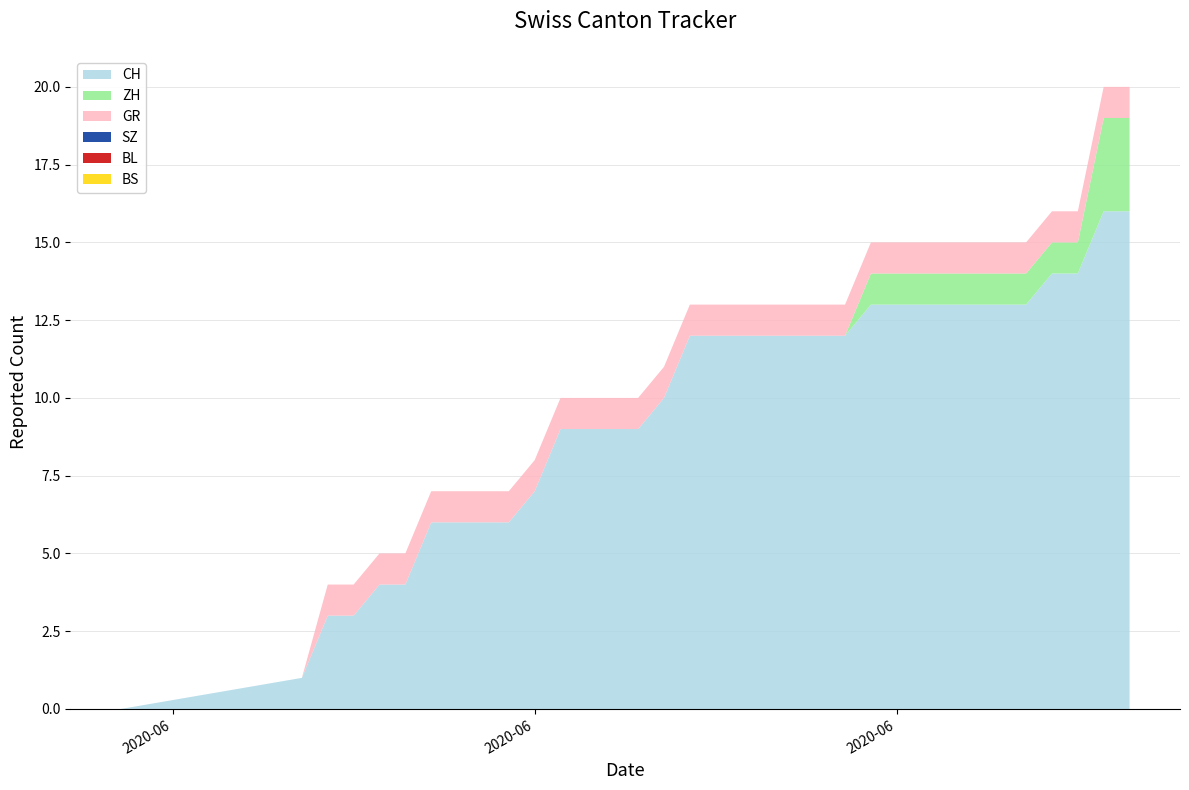

Reading left to right, what are all the values shown in this chart?

CH: 2020-05-31=0	2020-06-07=1	2020-06-08=3	2020-06-09=3	2020-06-10=4	2020-06-11=4	2020-06-12=6	2020-06-13=6	2020-06-14=6	2020-06-15=6	2020-06-16=7	2020-06-17=9	2020-06-18=9	2020-06-19=9	2020-06-20=9	2020-06-21=10	2020-06-22=12	2020-06-23=12	2020-06-24=12	2020-06-25=12	2020-06-26=12	2020-06-27=12	2020-06-28=12	2020-06-29=13	2020-06-30=13	2020-07-01=13	2020-07-02=13	2020-07-03=13	2020-07-04=13	2020-07-05=13	2020-07-06=14	2020-07-07=14	2020-07-08=16	2020-07-09=16
ZH: 2020-05-31=0	2020-06-07=0	2020-06-08=0	2020-06-09=0	2020-06-10=0	2020-06-11=0	2020-06-12=0	2020-06-13=0	2020-06-14=0	2020-06-15=0	2020-06-16=0	2020-06-17=0	2020-06-18=0	2020-06-19=0	2020-06-20=0	2020-06-21=0	2020-06-22=0	2020-06-23=0	2020-06-24=0	2020-06-25=0	2020-06-26=0	2020-06-27=0	2020-06-28=0	2020-06-29=1	2020-06-30=1	2020-07-01=1	2020-07-02=1	2020-07-03=1	2020-07-04=1	2020-07-05=1	2020-07-06=1	2020-07-07=1	2020-07-08=3	2020-07-09=3
GR: 2020-05-31=0	2020-06-07=0	2020-06-08=1	2020-06-09=1	2020-06-10=1	2020-06-11=1	2020-06-12=1	2020-06-13=1	2020-06-14=1	2020-06-15=1	2020-06-16=1	2020-06-17=1	2020-06-18=1	2020-06-19=1	2020-06-20=1	2020-06-21=1	2020-06-22=1	2020-06-23=1	2020-06-24=1	2020-06-25=1	2020-06-26=1	2020-06-27=1	2020-06-28=1	2020-06-29=1	2020-06-30=1	2020-07-01=1	2020-07-02=1	2020-07-03=1	2020-07-04=1	2020-07-05=1	2020-07-06=1	2020-07-07=1	2020-07-08=1	2020-07-09=1
SZ: 2020-05-31=0	2020-06-07=0	2020-06-08=0	2020-06-09=0	2020-06-10=0	2020-06-11=0	2020-06-12=0	2020-06-13=0	2020-06-14=0	2020-06-15=0	2020-06-16=0	2020-06-17=0	2020-06-18=0	2020-06-19=0	2020-06-20=0	2020-06-21=0	2020-06-22=0	2020-06-23=0	2020-06-24=0	2020-06-25=0	2020-06-26=0	2020-06-27=0	2020-06-28=0	2020-06-29=0	2020-06-30=0	2020-07-01=0	2020-07-02=0	2020-07-03=0	2020-07-04=0	2020-07-05=0	2020-07-06=0	2020-07-07=0	2020-07-08=0	2020-07-09=0
BL: 2020-05-31=0	2020-06-07=0	2020-06-08=0	2020-06-09=0	2020-06-10=0	2020-06-11=0	2020-06-12=0	2020-06-13=0	2020-06-14=0	2020-06-15=0	2020-06-16=0	2020-06-17=0	2020-06-18=0	2020-06-19=0	2020-06-20=0	2020-06-21=0	2020-06-22=0	2020-06-23=0	2020-06-24=0	2020-06-25=0	2020-06-26=0	2020-06-27=0	2020-06-28=0	2020-06-29=0	2020-06-30=0	2020-07-01=0	2020-07-02=0	2020-07-03=0	2020-07-04=0	2020-07-05=0	2020-07-06=0	2020-07-07=0	2020-07-08=0	2020-07-09=0
BS: 2020-05-31=0	2020-06-07=0	2020-06-08=0	2020-06-09=0	2020-06-10=0	2020-06-11=0	2020-06-12=0	2020-06-13=0	2020-06-14=0	2020-06-15=0	2020-06-16=0	2020-06-17=0	2020-06-18=0	2020-06-19=0	2020-06-20=0	2020-06-21=0	2020-06-22=0	2020-06-23=0	2020-06-24=0	2020-06-25=0	2020-06-26=0	2020-06-27=0	2020-06-28=0	2020-06-29=0	2020-06-30=0	2020-07-01=0	2020-07-02=0	2020-07-03=0	2020-07-04=0	2020-07-05=0	2020-07-06=0	2020-07-07=0	2020-07-08=0	2020-07-09=0